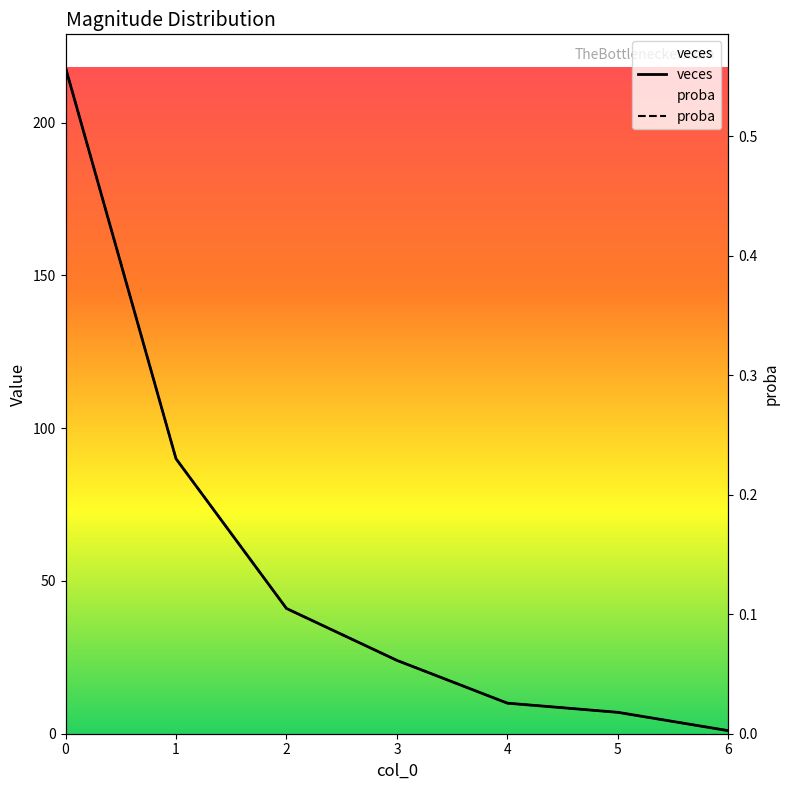

What is the average value of the veces series?

55.9